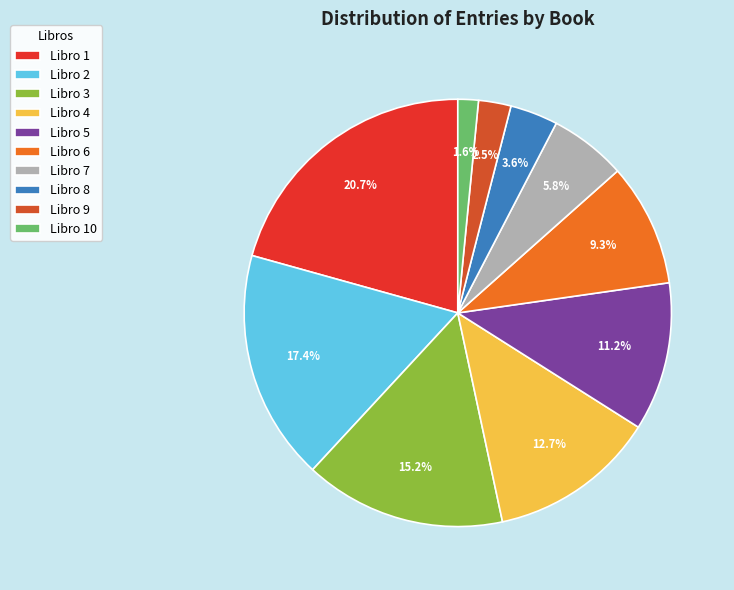

To the nearest percent, what portion does Libro 8 represent?

4%